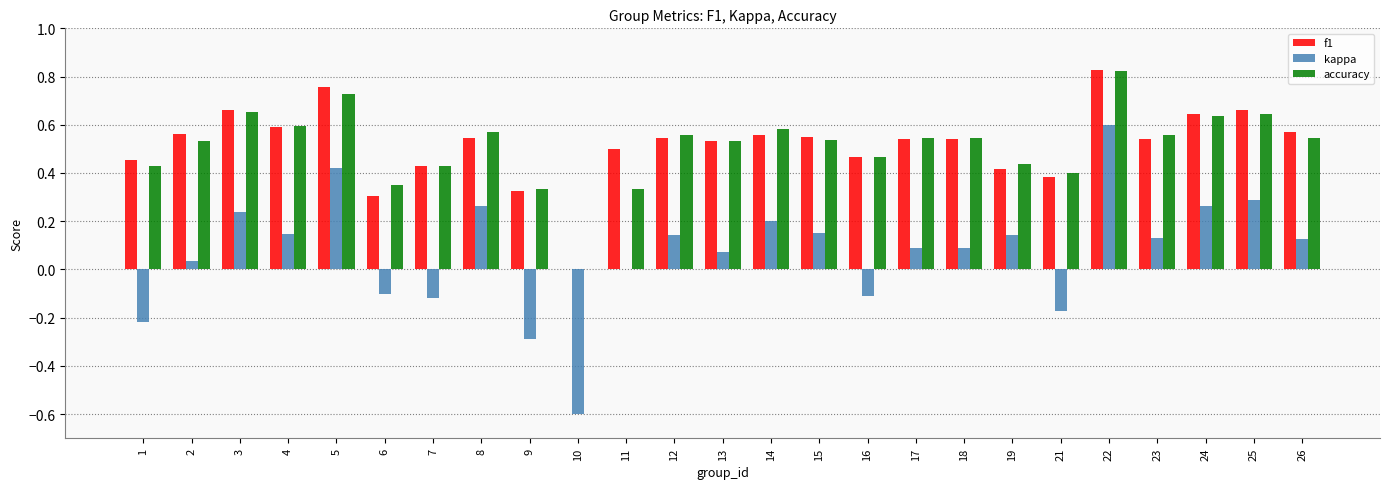

Which series has the largest range (max minus min)?

kappa